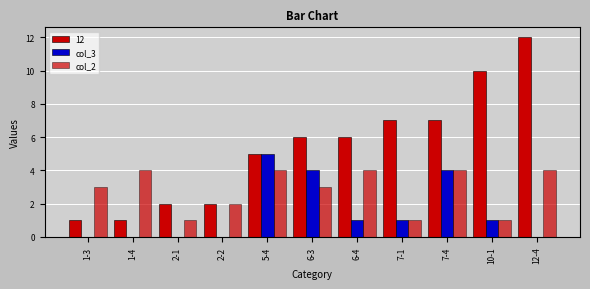

At which category does the chart reach its minimum across all series?

1-3